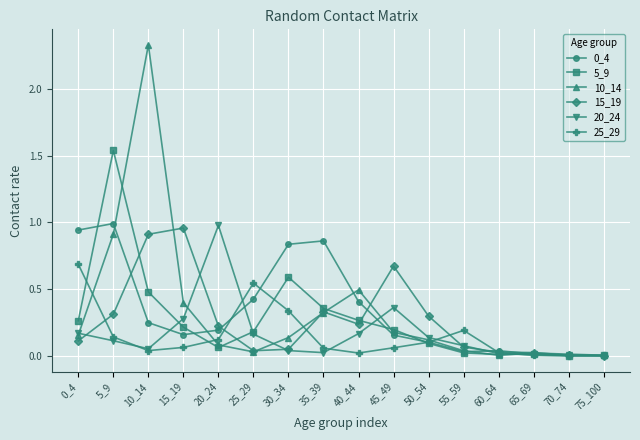

The 10_14 series shows 0.0 at 65_69. True or false?

True